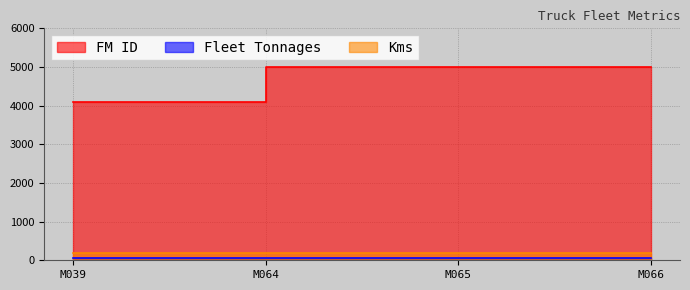

What value does the Kms series have at M039?

177